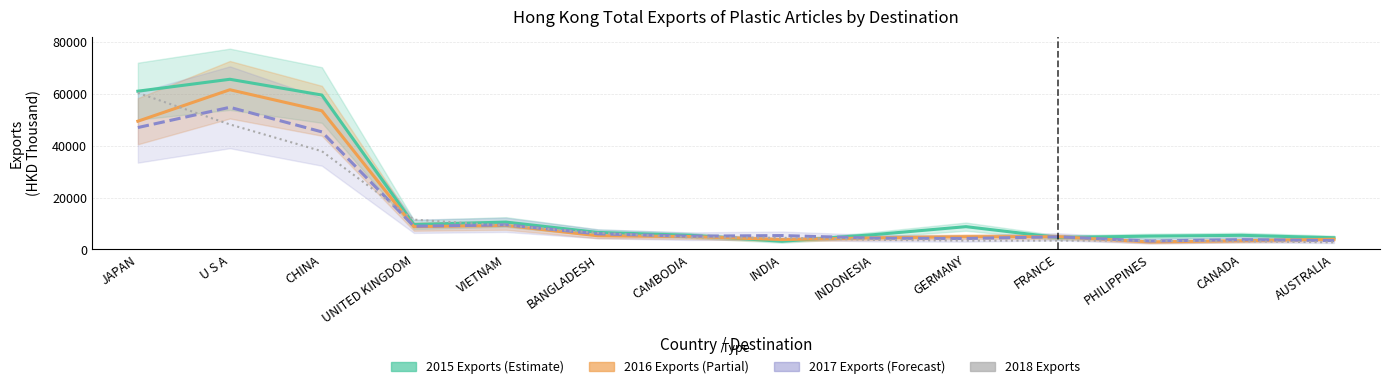

What position from the left is FRANCE?

11